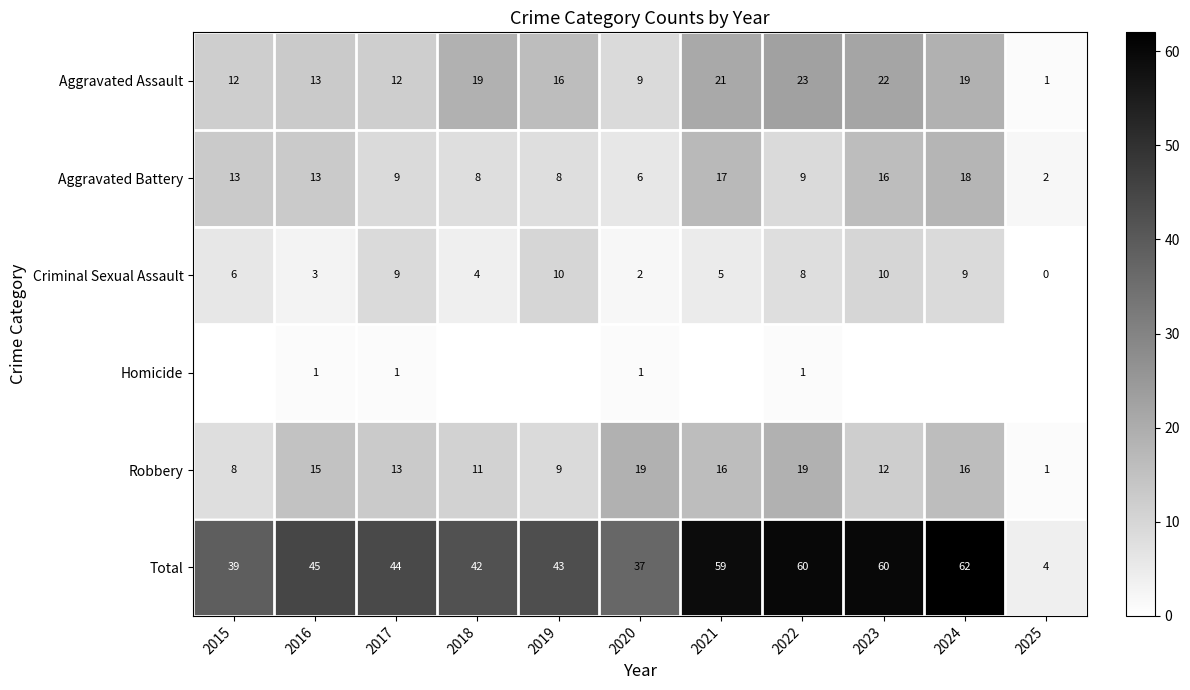

What is the approximate value of Total at 2016?

45